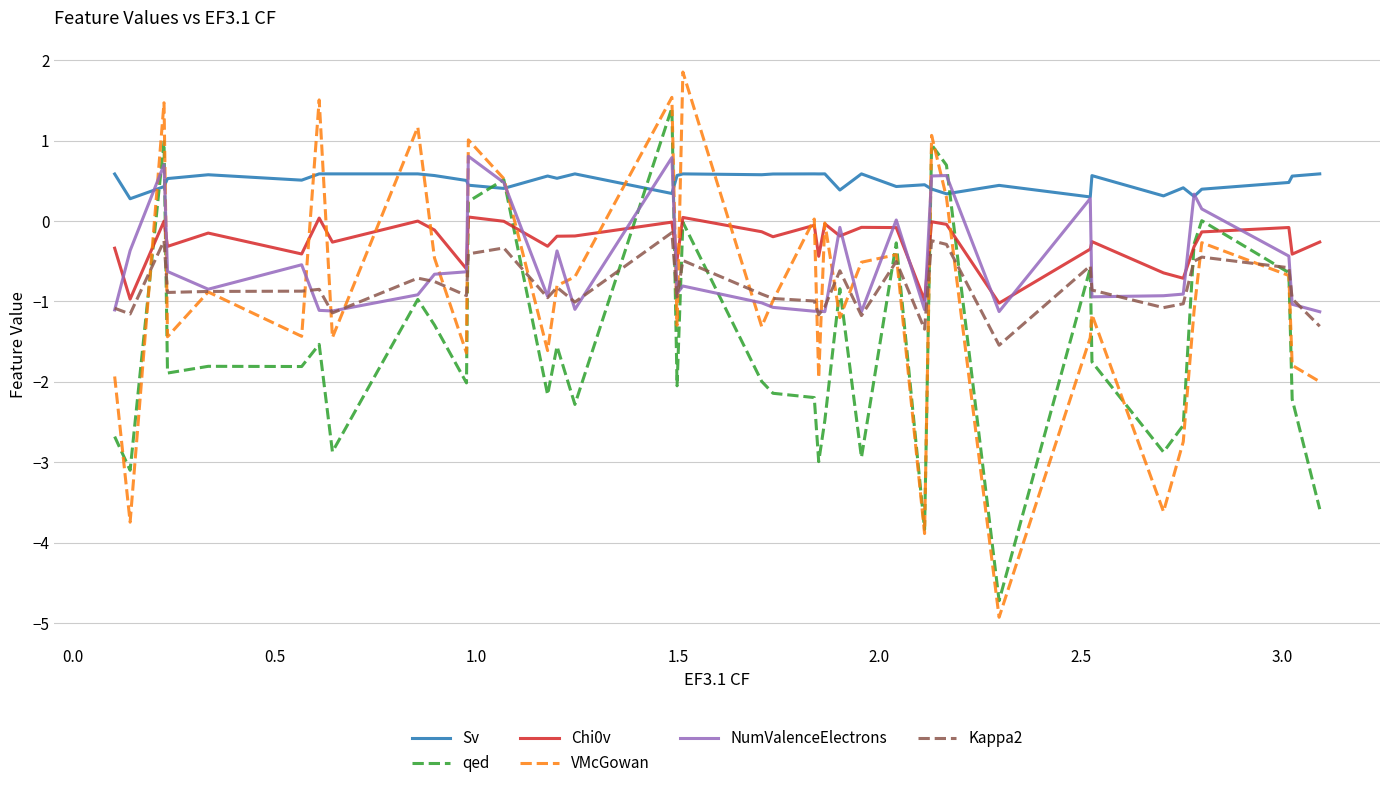

What is the maximum value shown in the chart?

1.9